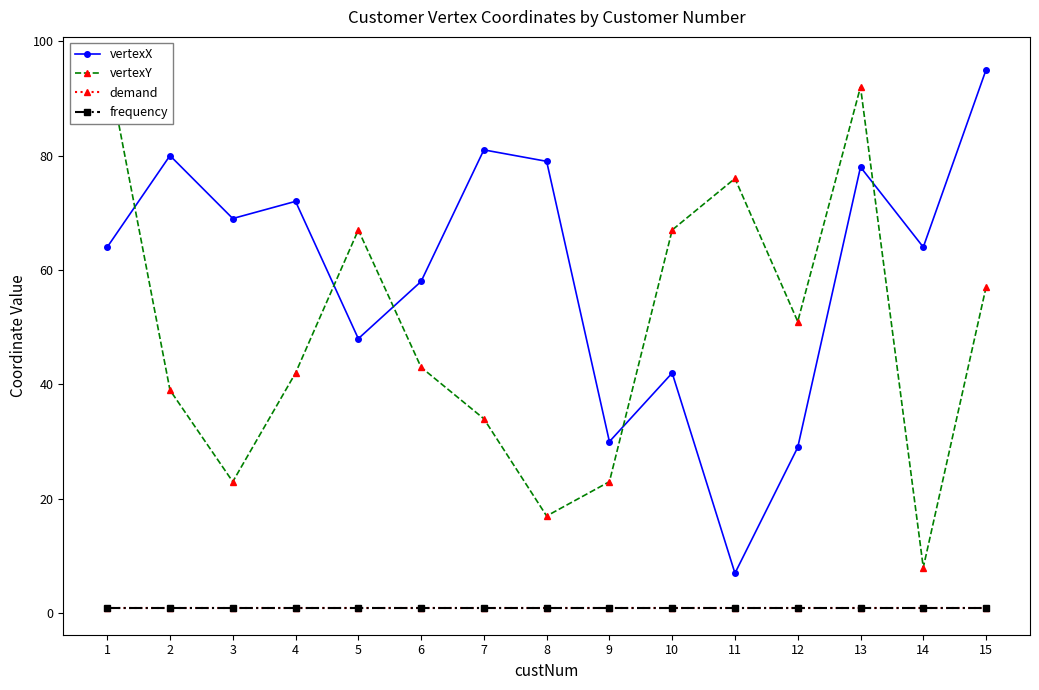

Is the value of vertexX at 14 greater than the value of vertexY at 15?

Yes